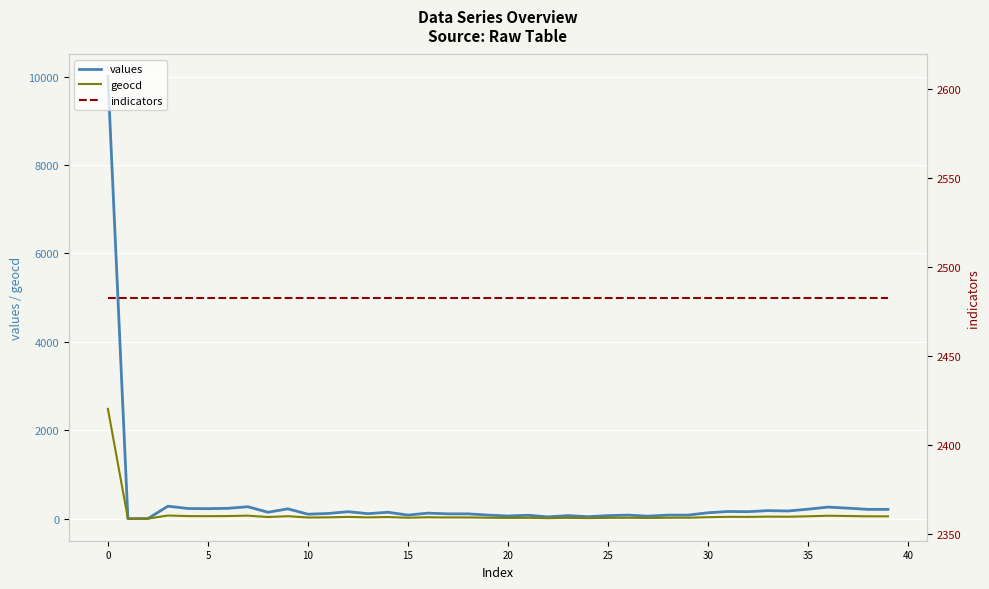

Between 19 and 22, which is larger?

19